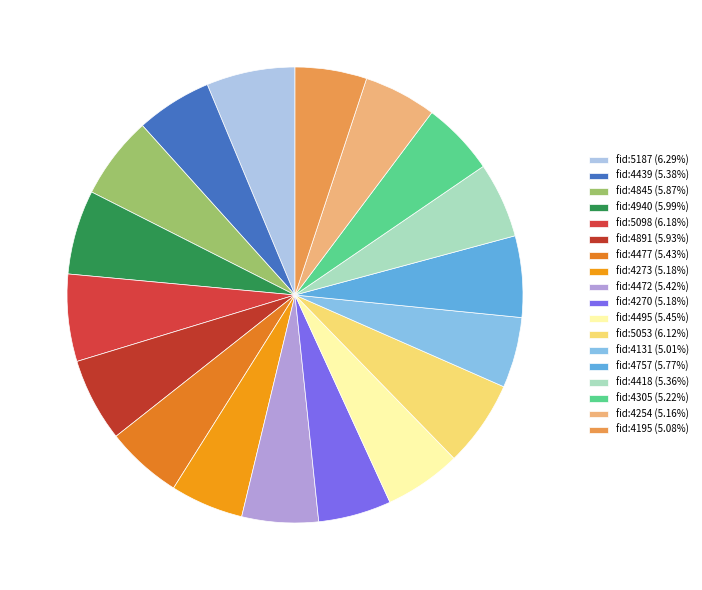

To the nearest percent, what is the combined percentage of fid:4495 and fid:4891?

11%